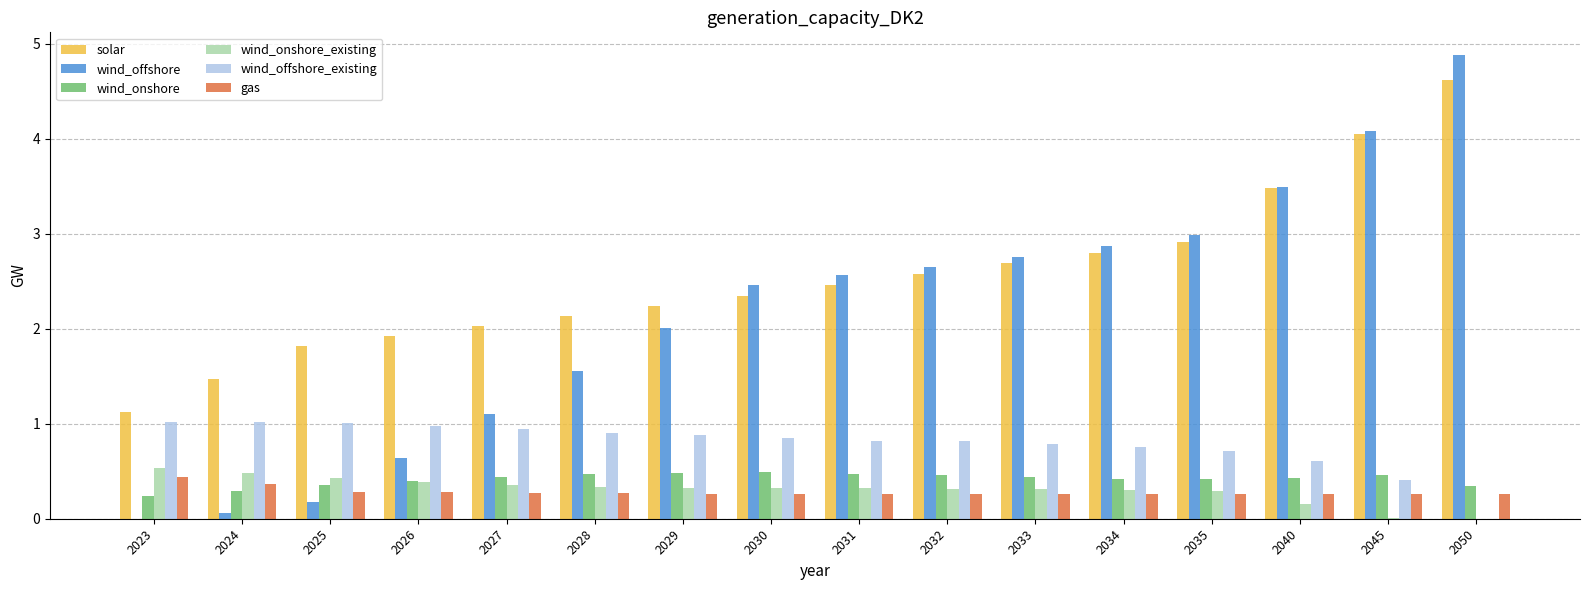

Between 2040 and 2050, which series saw the biggest shift?

wind_offshore